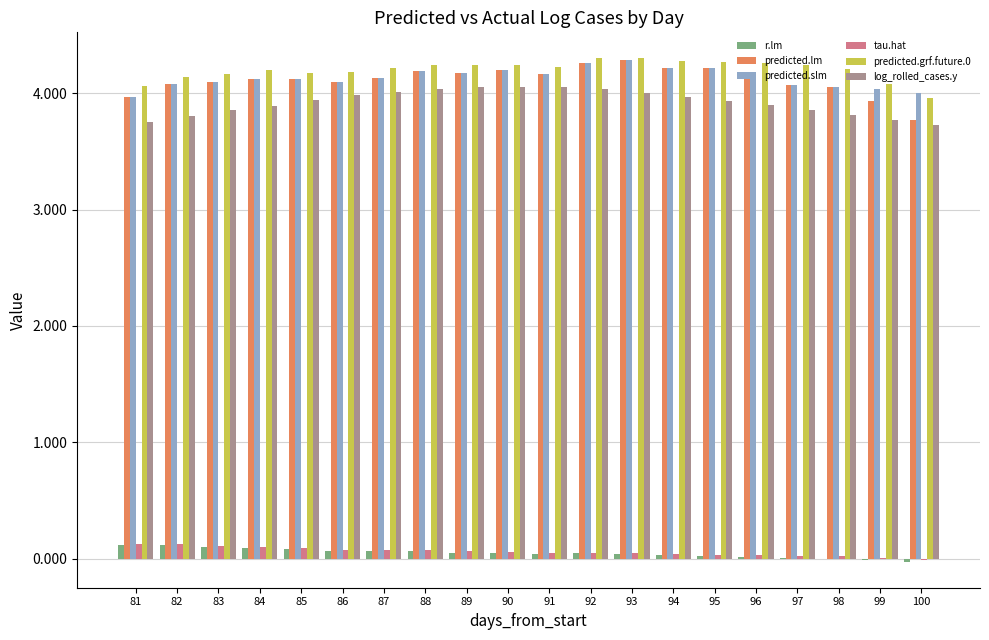

Is the value of log_rolled_cases.y at 83 greater than the value of predicted.lm at 82?

No